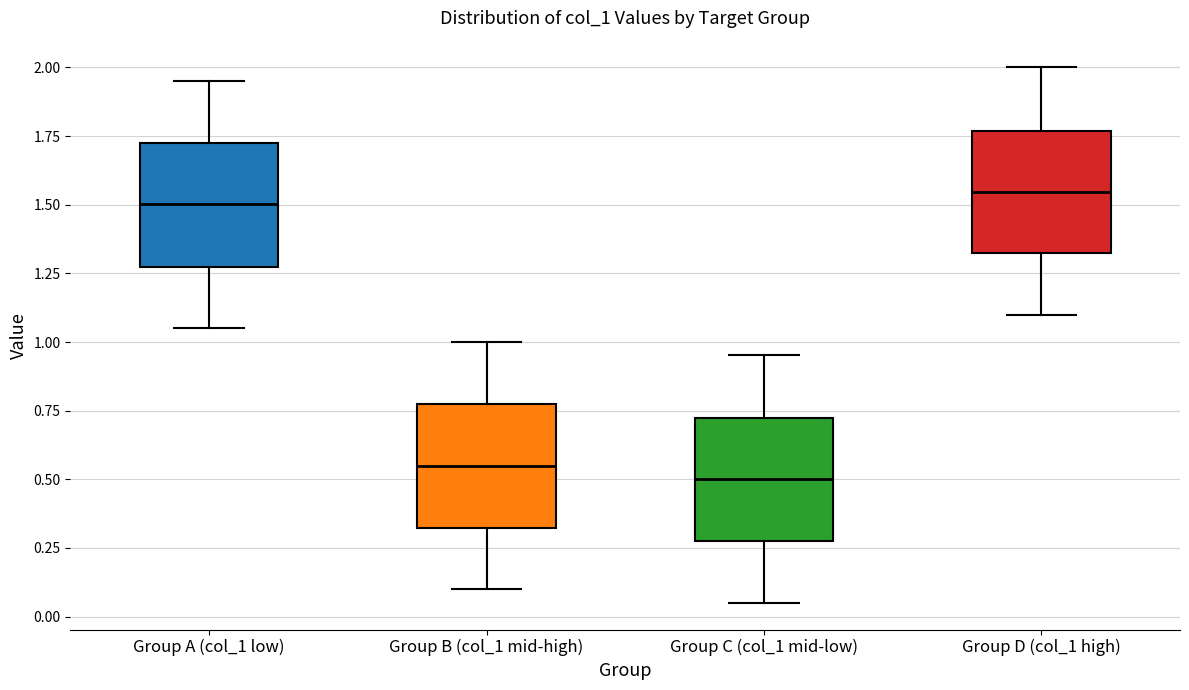

Reading left to right, read every box against the y-axis: the position of its median line, the range the box covers, and the ends of its whiskers. The values are not printed on the chart, so give them approximately, as read against the axis.

Group A (col_1 low): median 1.50, box 1.30 to 1.75, whiskers 1.05 to 1.95
Group B (col_1 mid-high): median 0.55, box 0.30 to 0.80, whiskers 0.10 to 1.00
Group C (col_1 mid-low): median 0.50, box 0.30 to 0.75, whiskers 0.05 to 0.95
Group D (col_1 high): median 1.55, box 1.30 to 1.75, whiskers 1.10 to 2.00